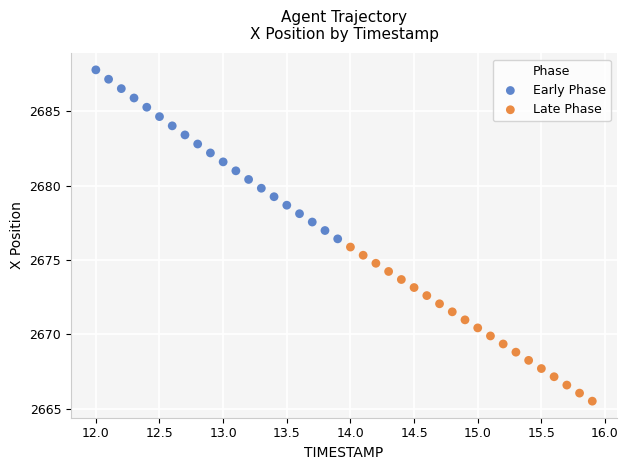

Which series reaches the minimum Y coordinate?

Late Phase